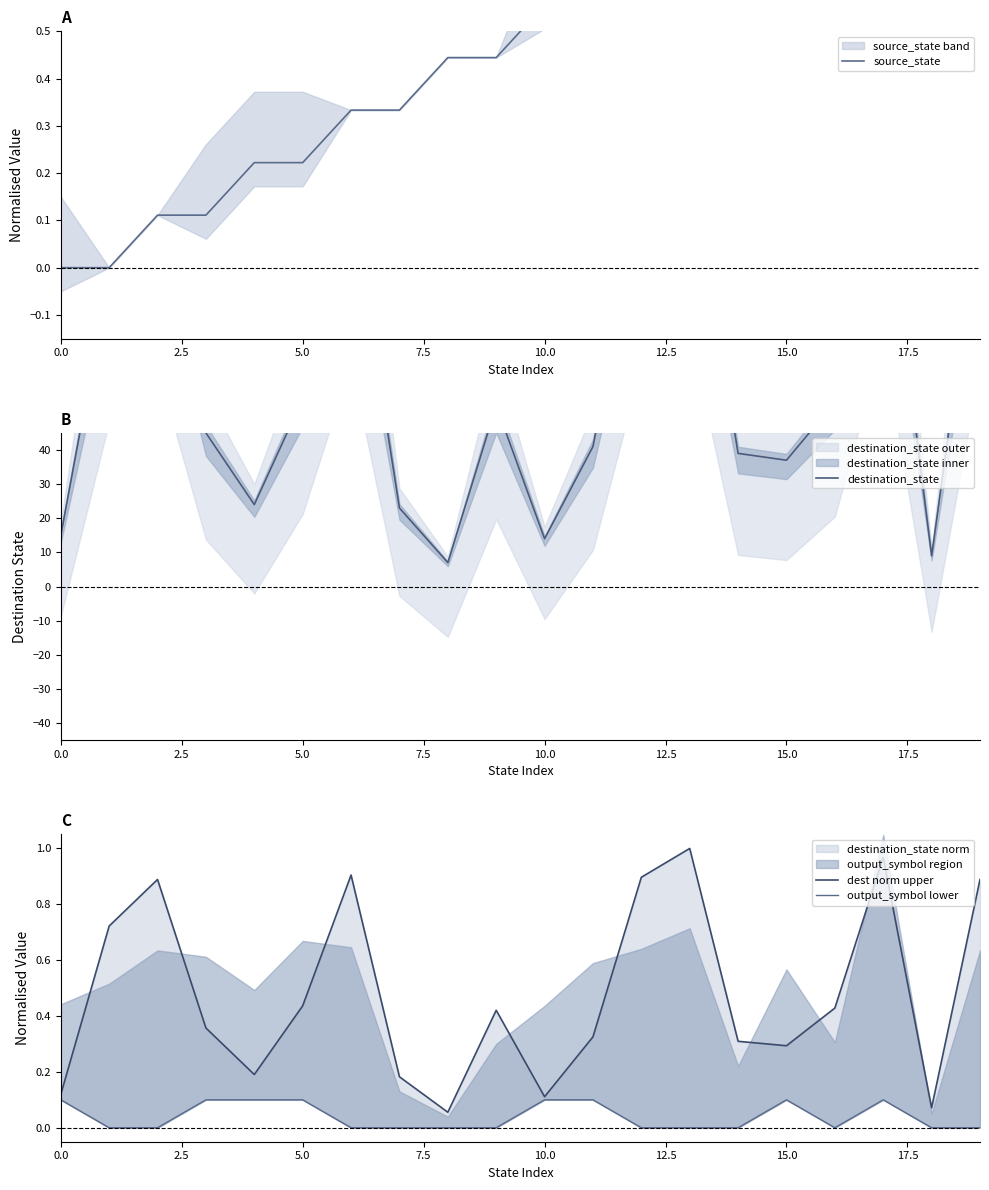

At which label does source_state reach its peak?

18